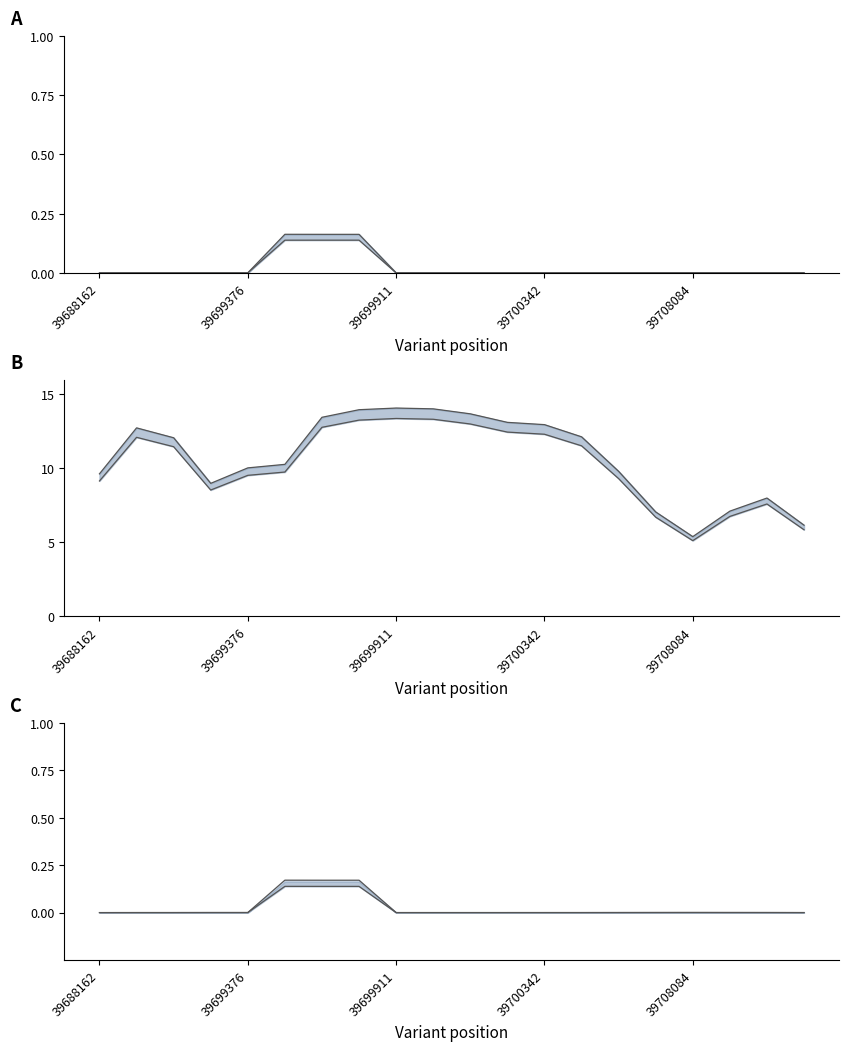

How many lines are shown in the chart?

6